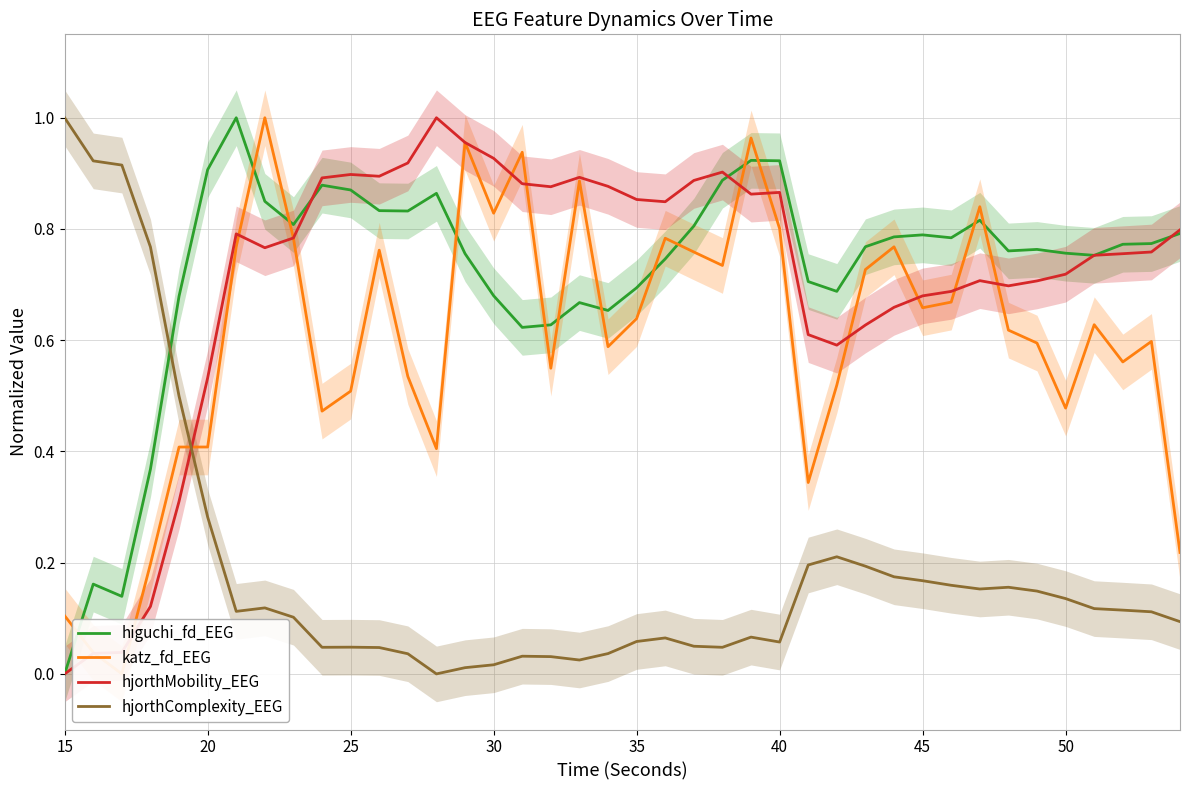

How many times do hjorthMobility_EEG and hjorthComplexity_EEG cross each other?

1